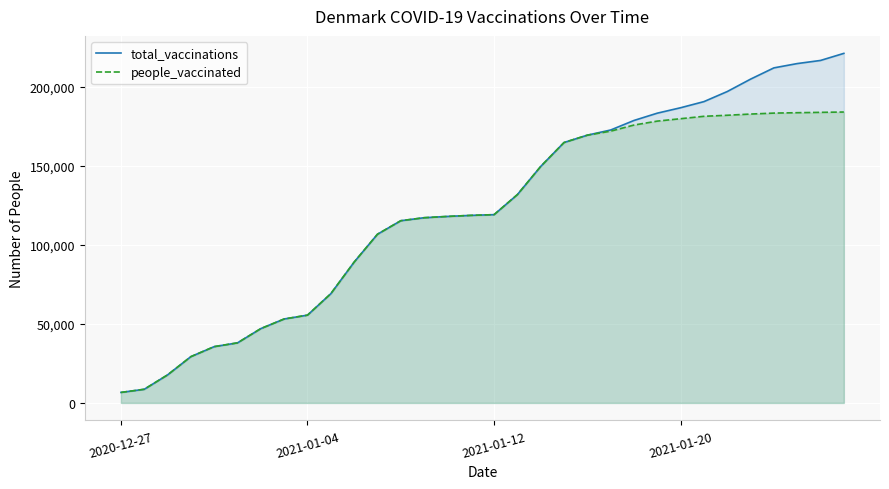

Which series has the largest total across all categories?

total_vaccinations